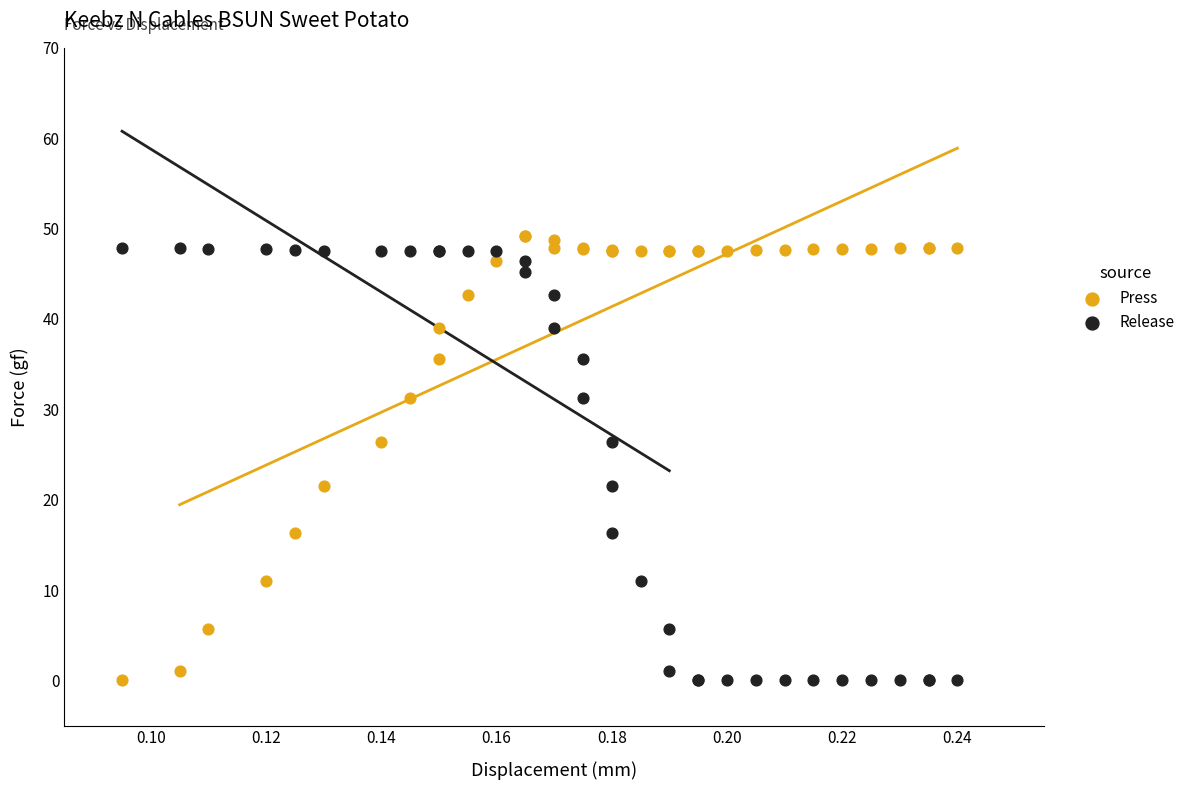

Which series reaches the maximum Y coordinate?

Press